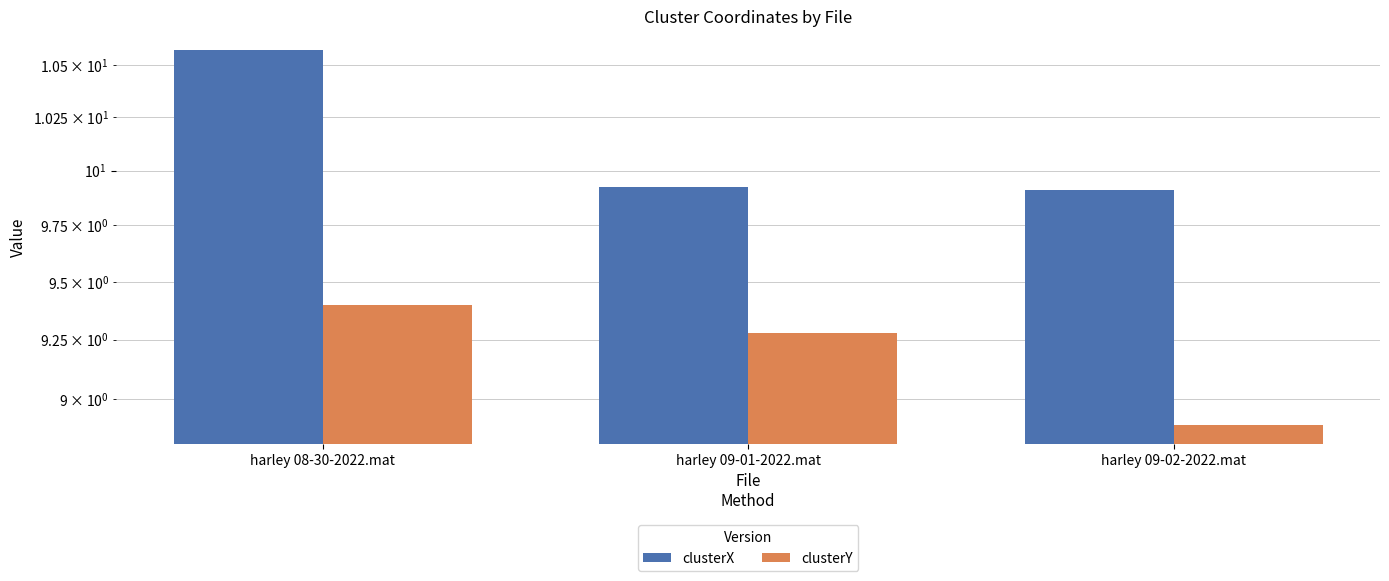

How many clusterY values are between 8 and 9?

1